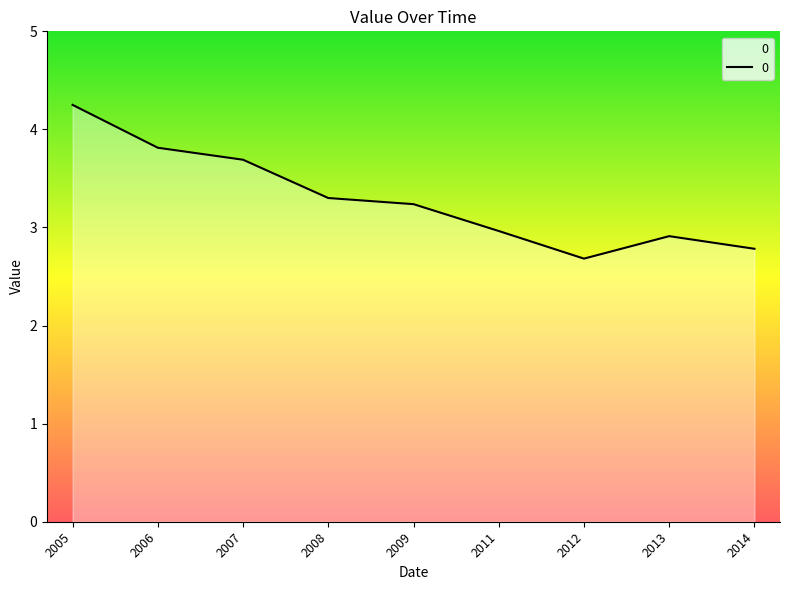

What is the greatest value displayed?

4.2